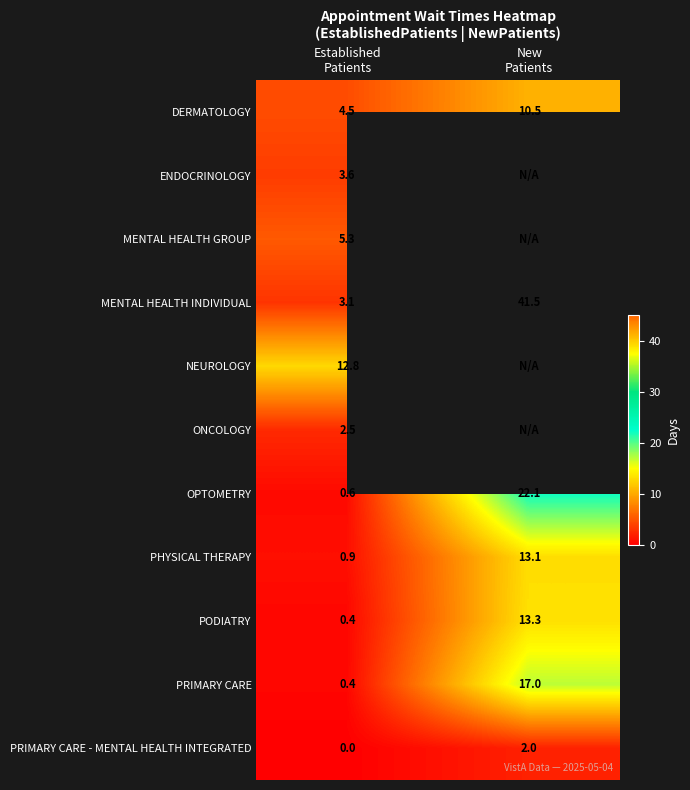

What is the difference between the maximum and minimum values in the PRIMARY CARE - MENTAL HEALTH INTEGRATED series?

2.0